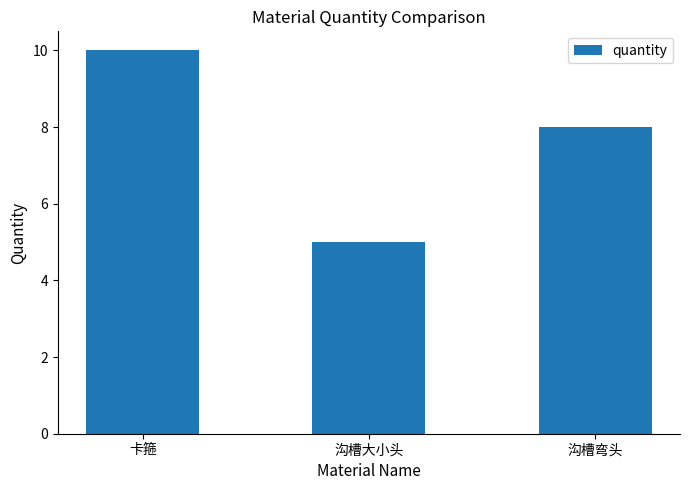

Approximately how many times larger is the value at 沟槽弯头 compared to 卡箍?

0.8